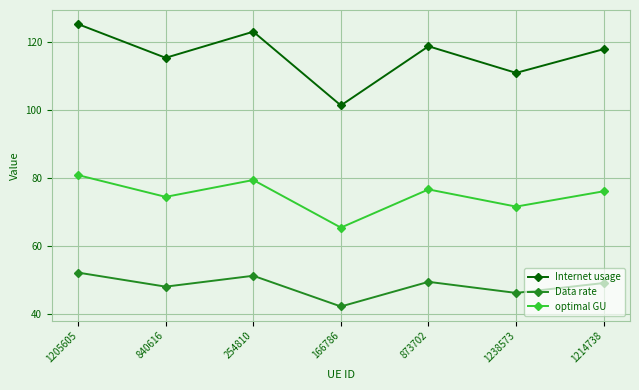

What is the lowest value of the optimal GU series?

65.4